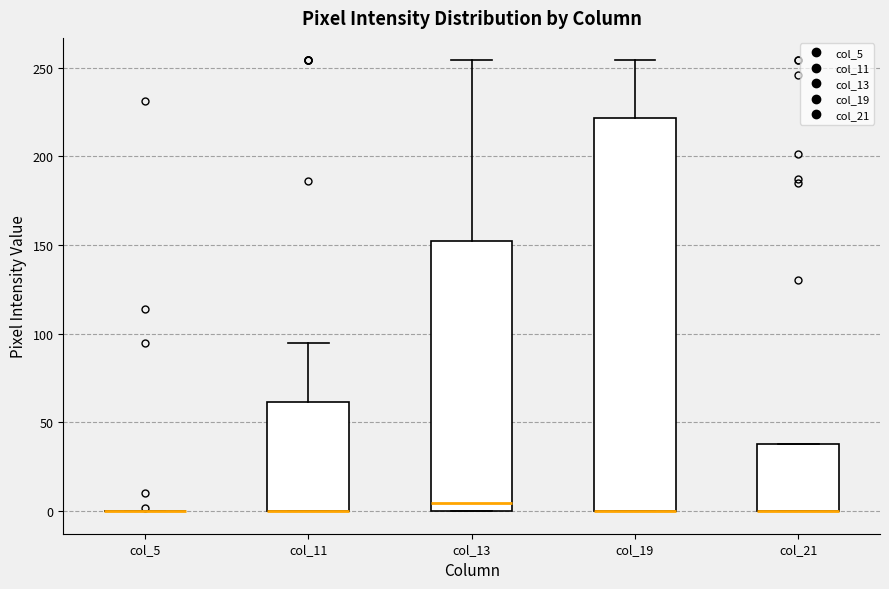

Which box is the tallest, from its lower edge to its upper edge?

col_19